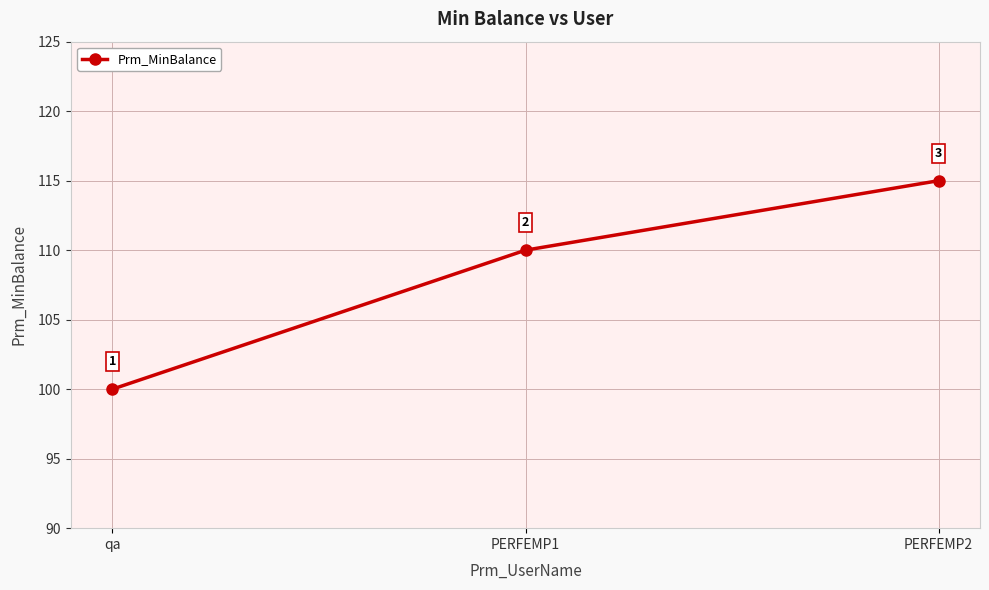

What position from the right is PERFEMP2?

1